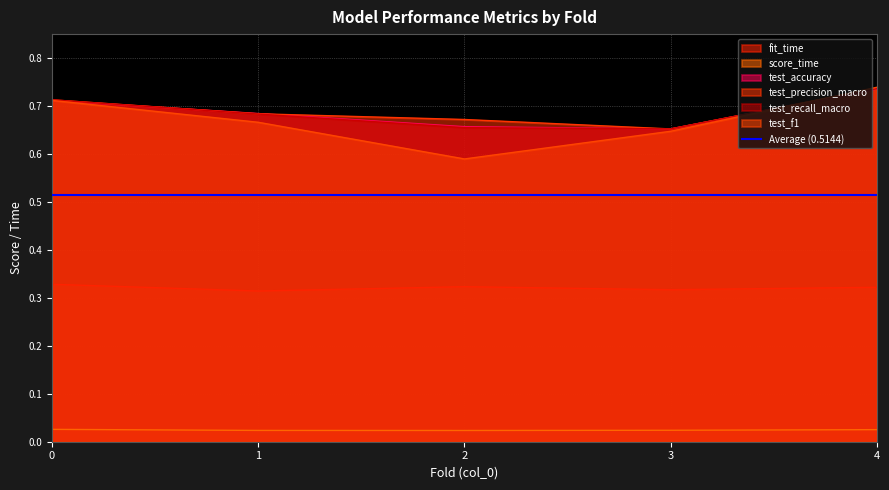

The test_precision_macro series shows 1.1 at 3. True or false?

False